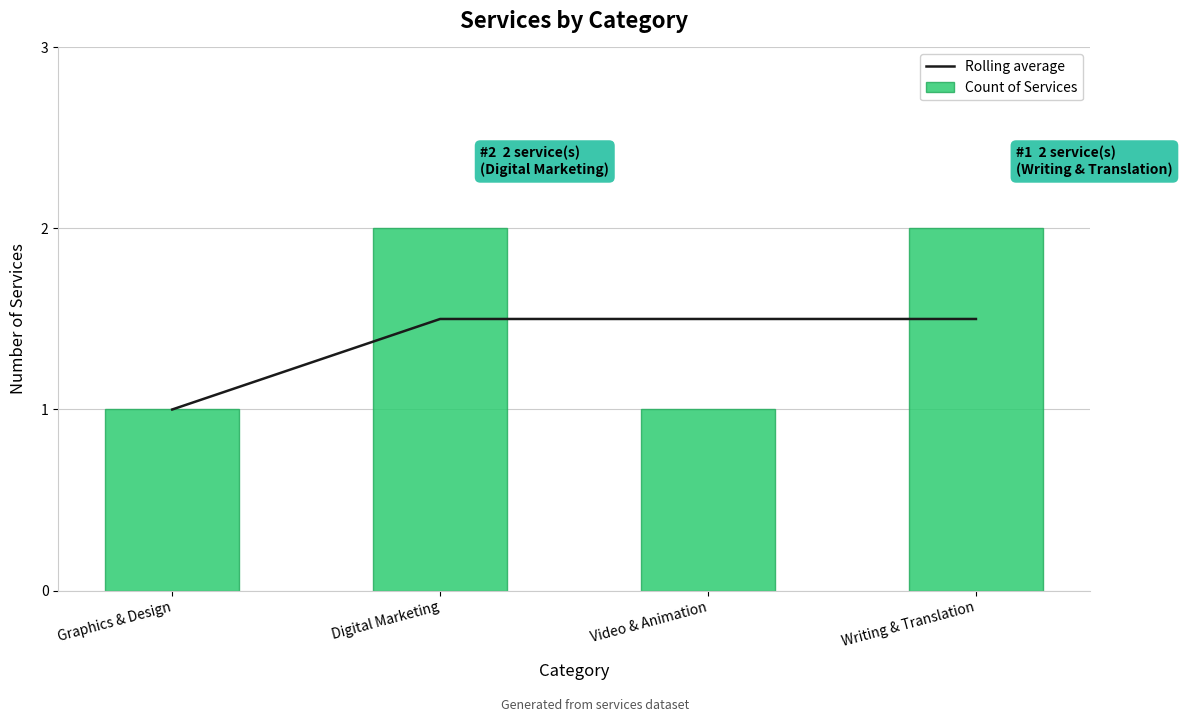

What is the sum of all Rolling average values?

5.5